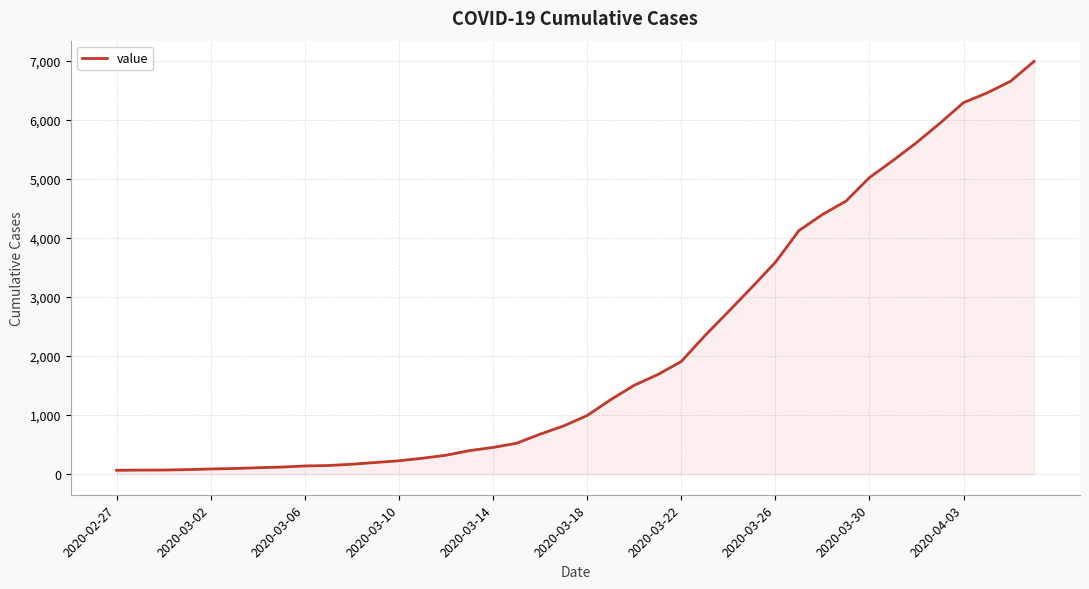

What is the maximum value shown in the chart?

6995